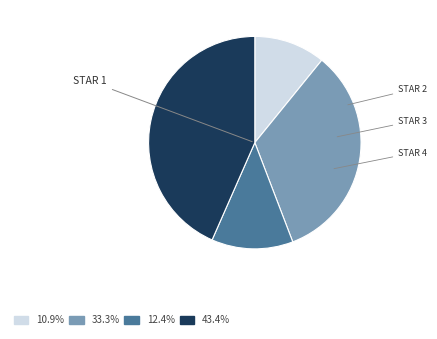

How many segments does this pie chart have?

4